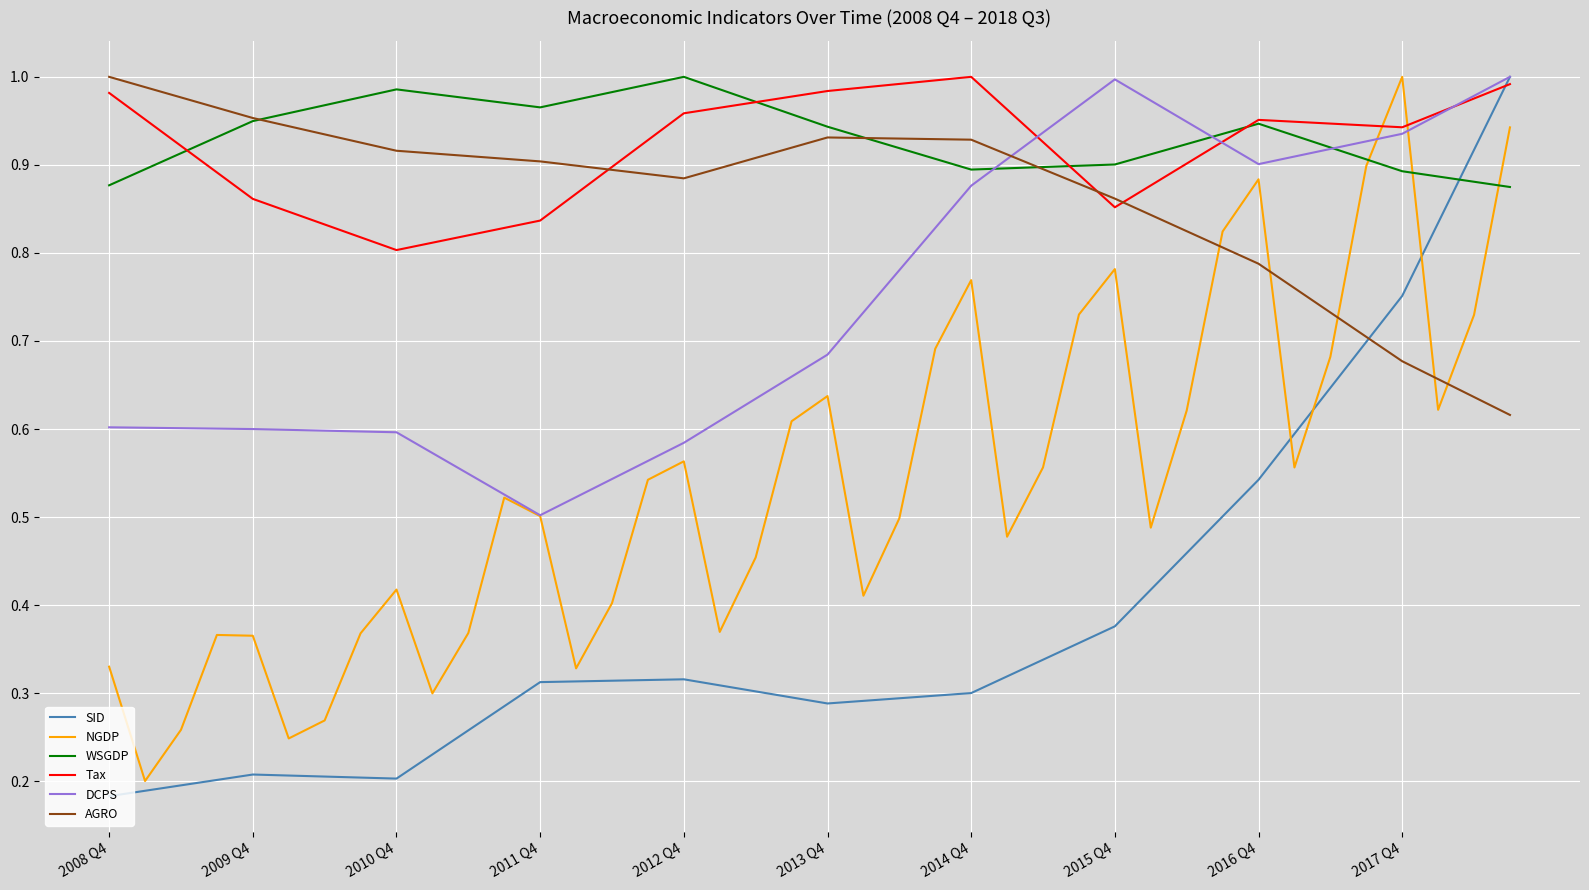

What are all the series names shown in the legend?

SID, NGDP, WSGDP, Tax, DCPS, AGRO